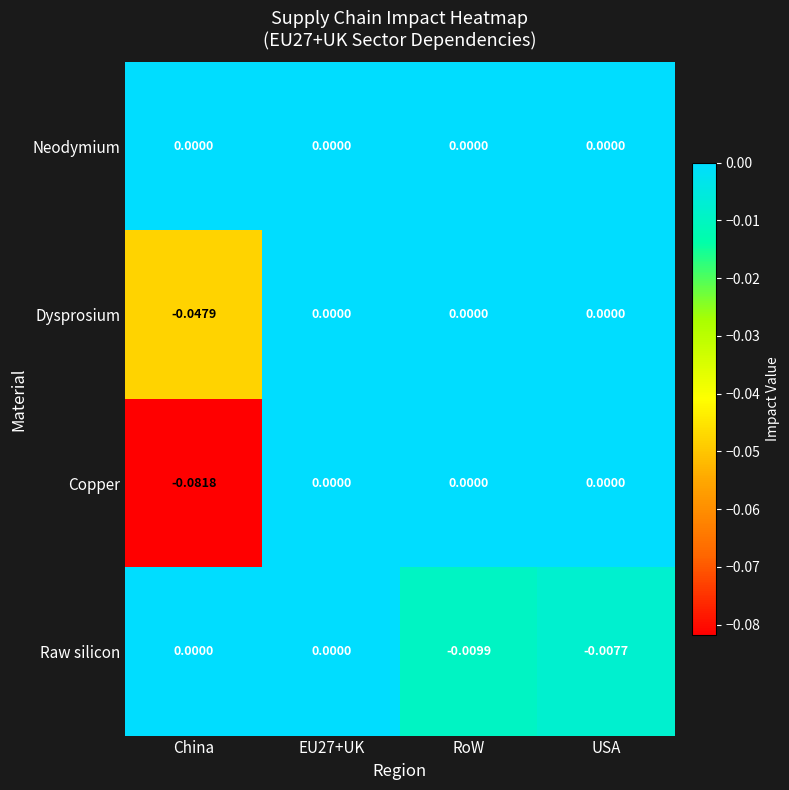

Rank the series by their average value, from lowest to highest.

Copper, Dysprosium, Raw silicon, Neodymium